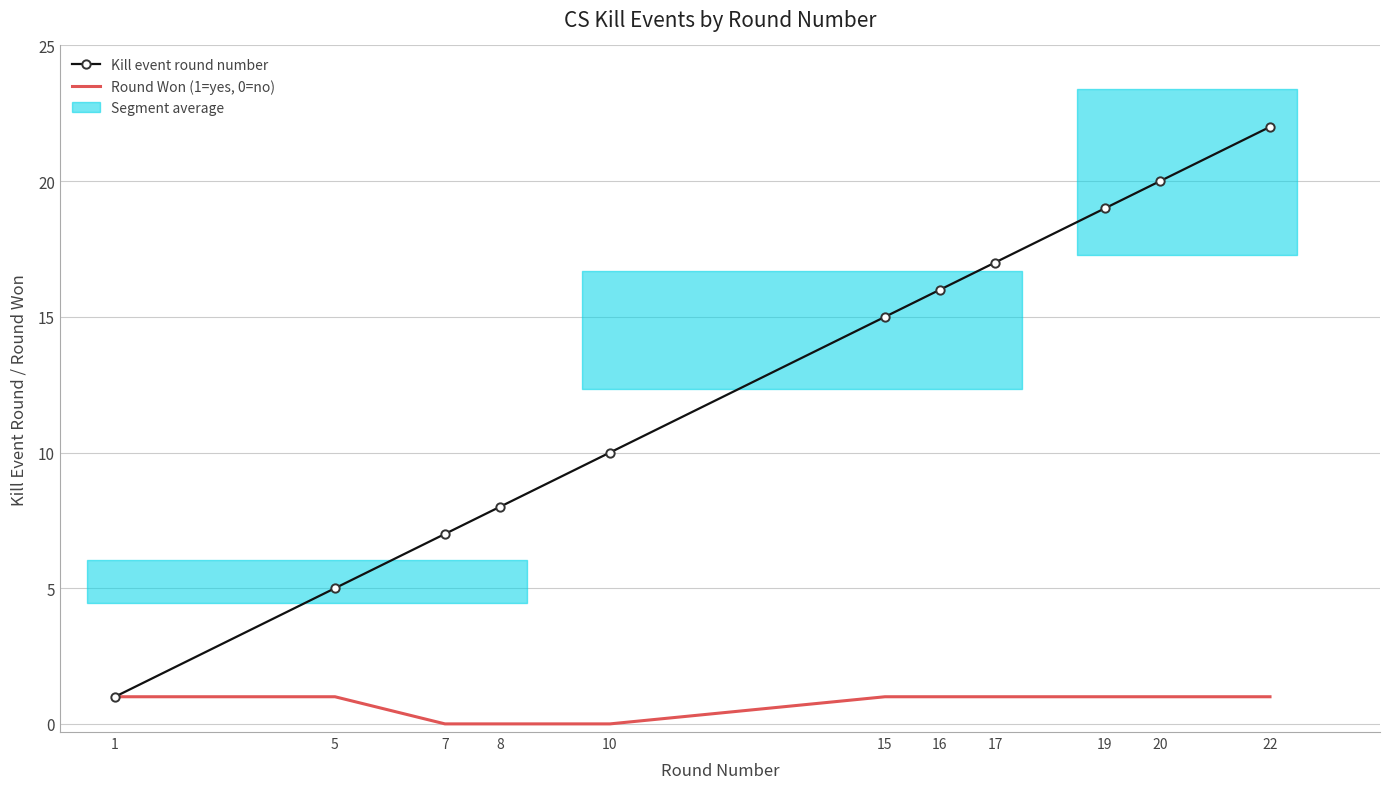

What is the greatest value displayed?

22